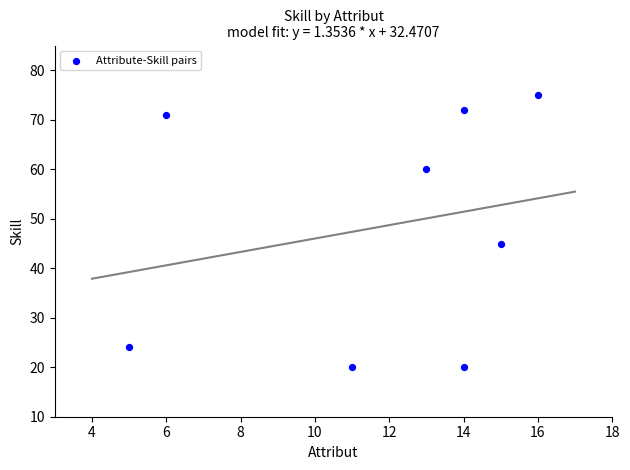

What is the range of X values (max minus min)?

11